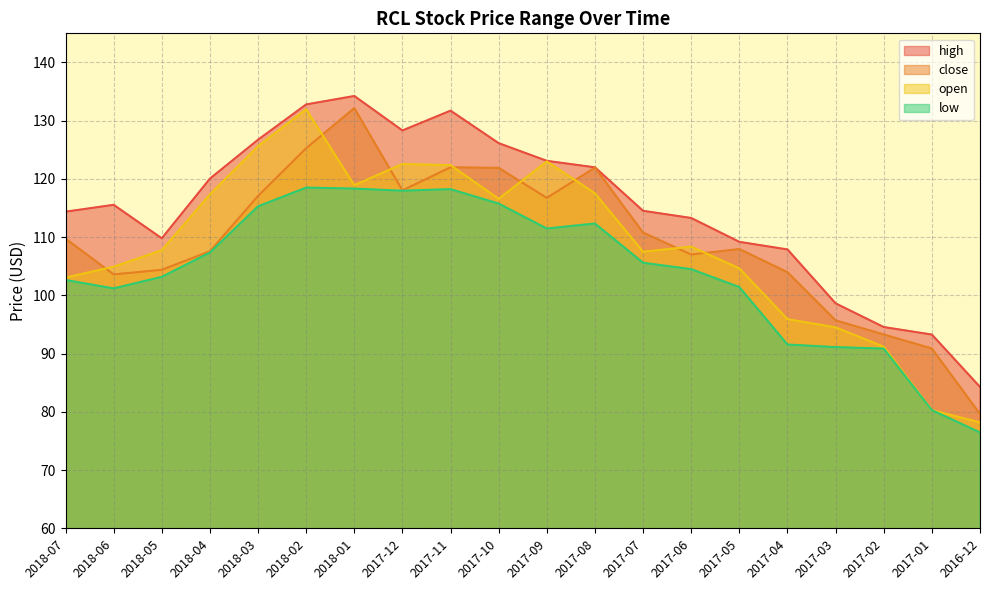

True or false: high and low intersect in this chart.

False